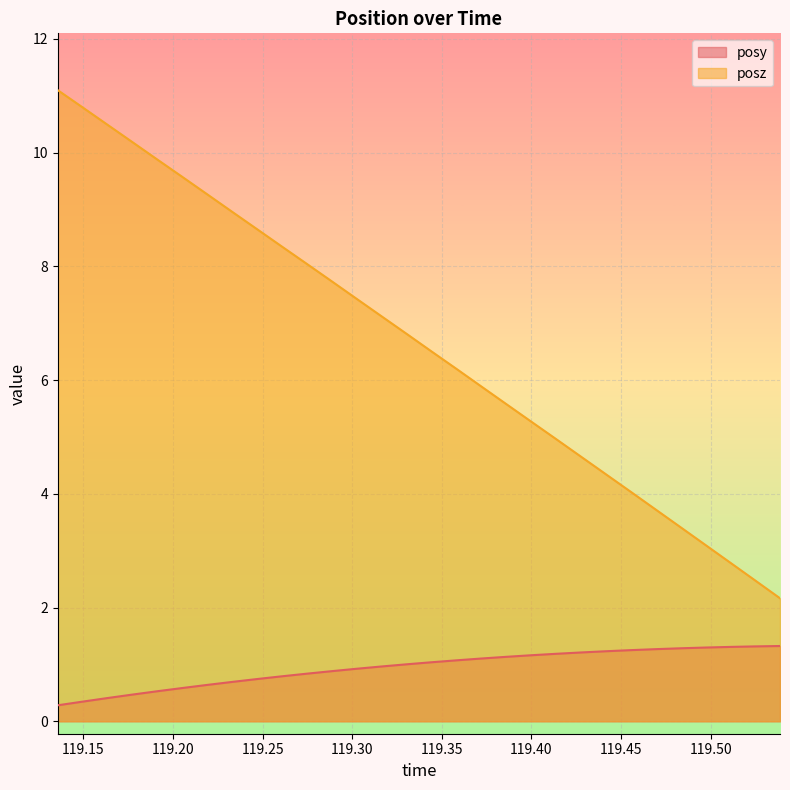

List the series in order of their peak value, highest first.

posz, posy